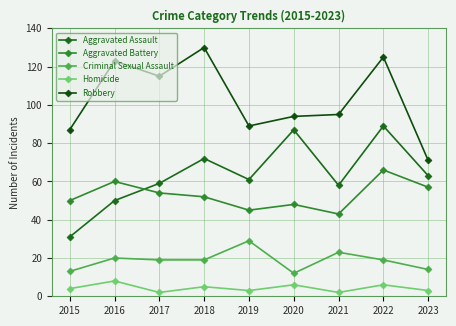

Is it true that Criminal Sexual Assault equals 31 at 2017?

False